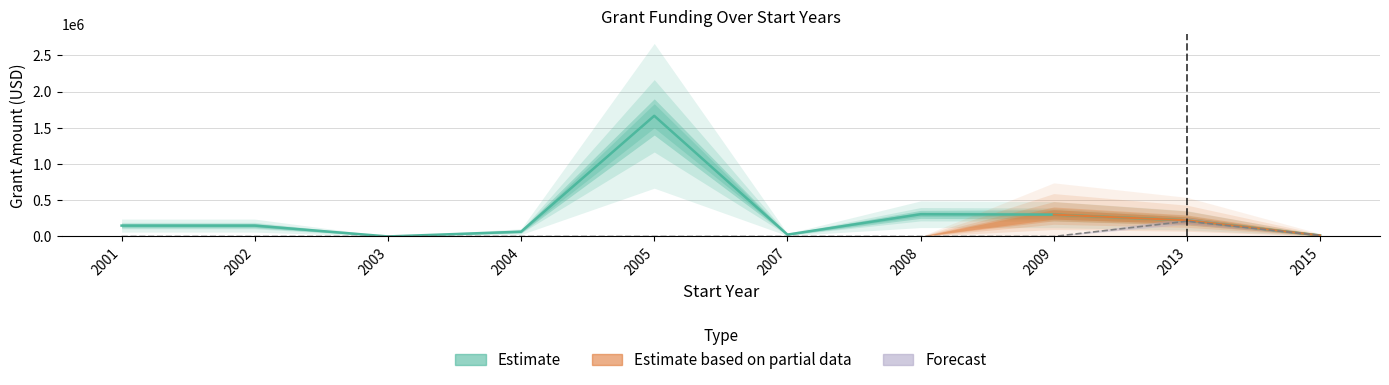

Is it true that the value at 2003 is 0?

True